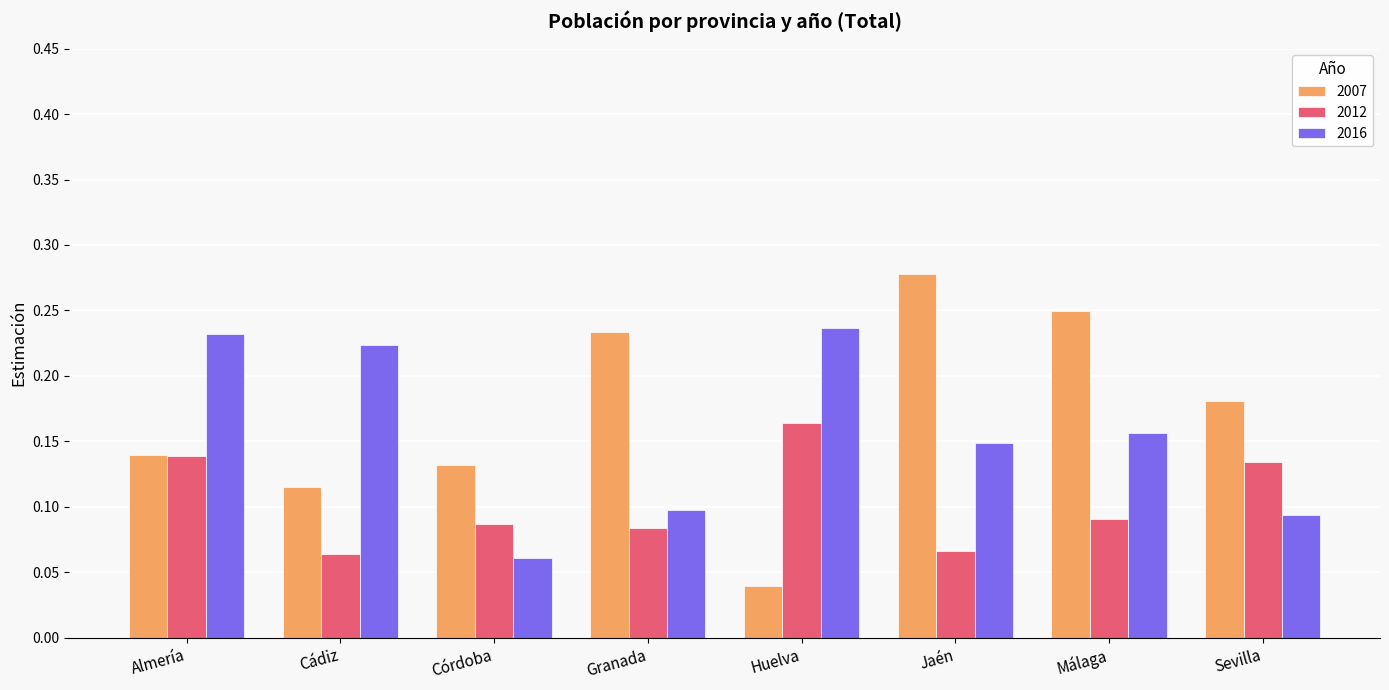

Rank the series by their maximum value, from highest to lowest.

2007, 2016, 2012